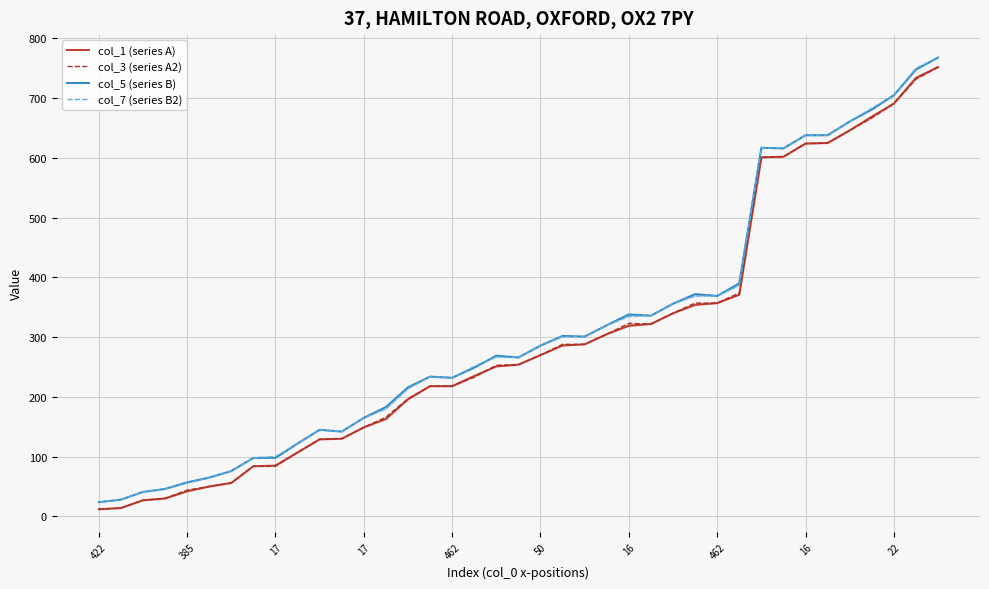

Which label corresponds to the smallest value in the chart?

422